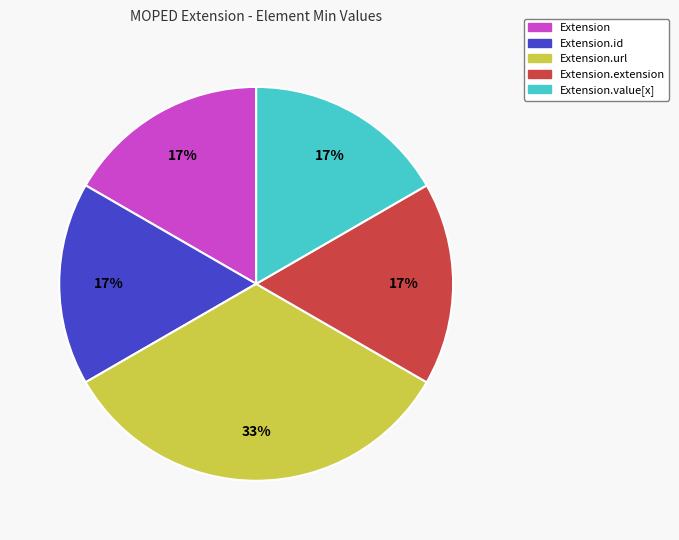

Is the sum of Extension.id and Extension greater than half?

No